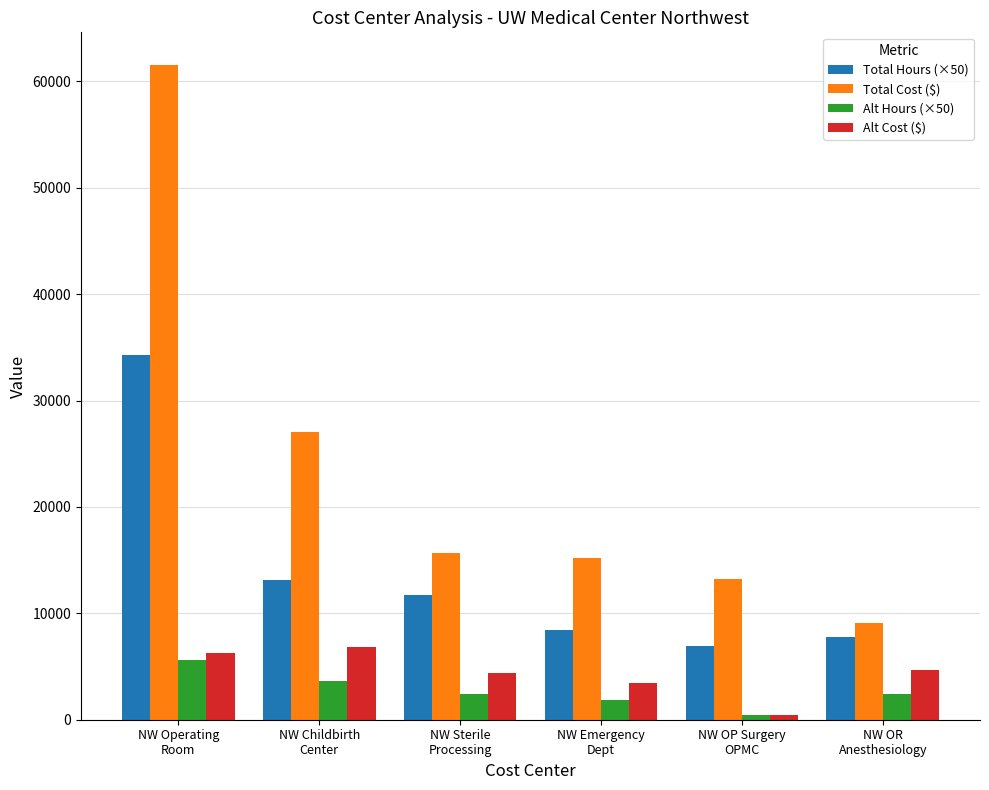

What is the sum of all Alt Hours (×50) values?

16312.5